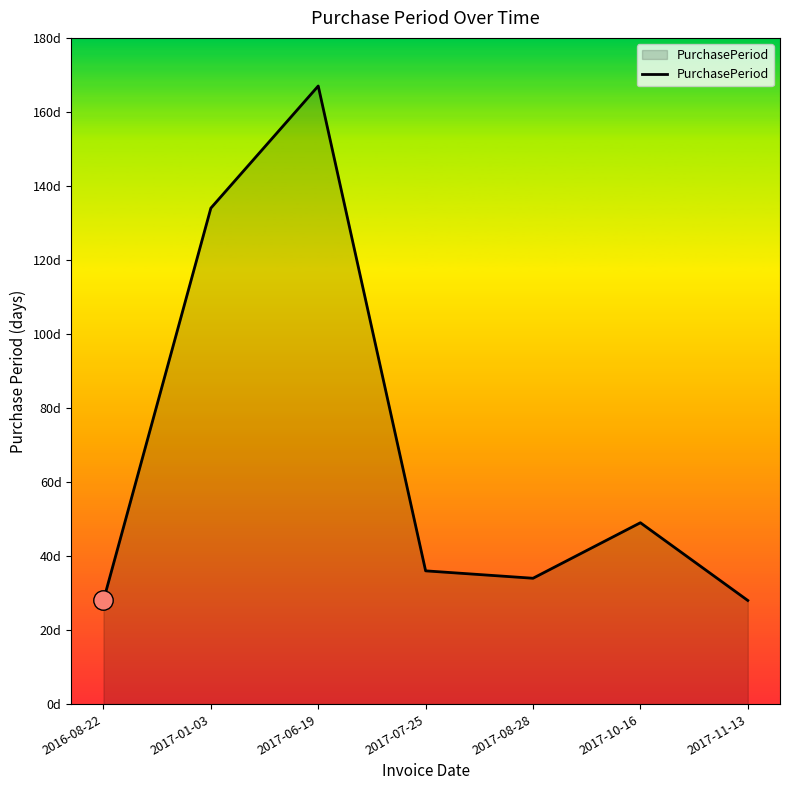

Is this an area chart (filled region under the line)?

Yes